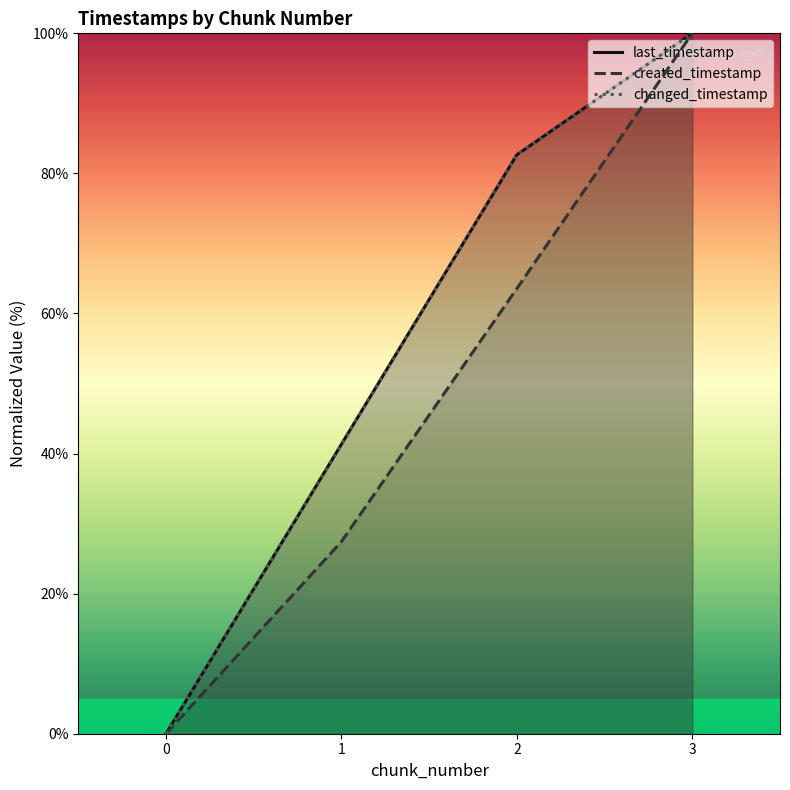

What are all the series names shown in the legend?

last_timestamp, created_timestamp, changed_timestamp